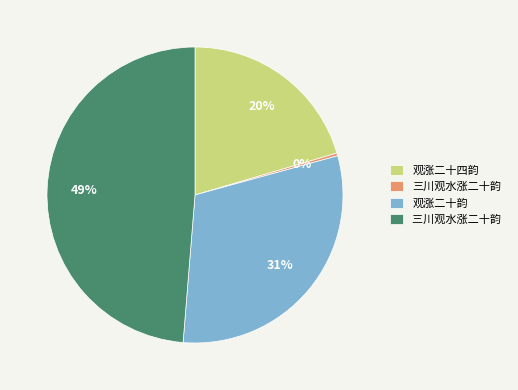

To the nearest percent, what is the average slice percentage?

25%